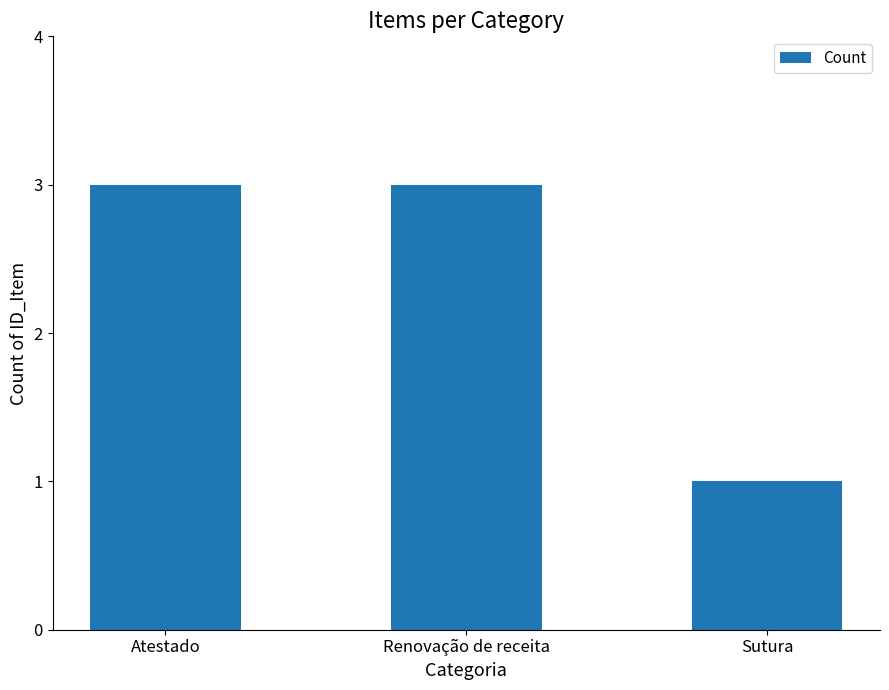

What is the label of the 2nd bar from the right?

Renovação de receita